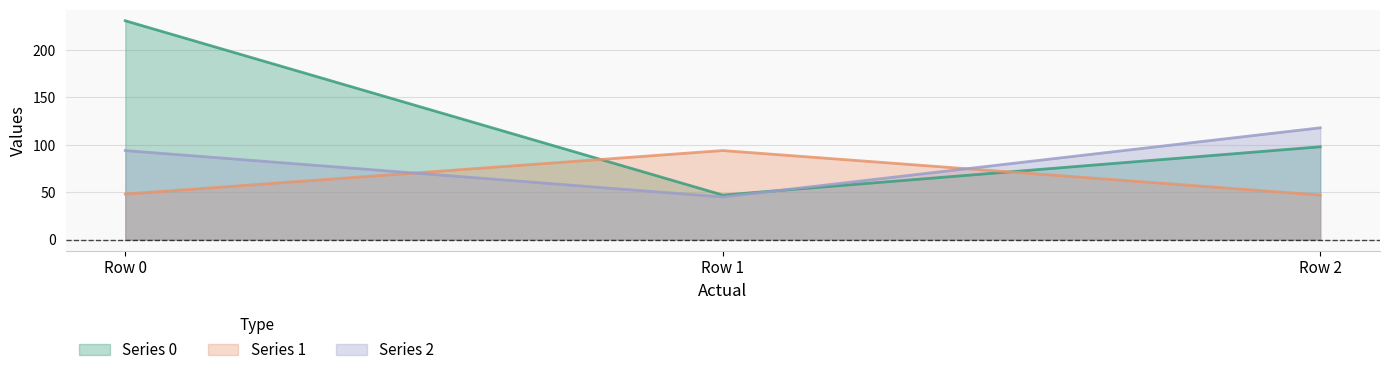

What is the total value across all series at Row 2?

263